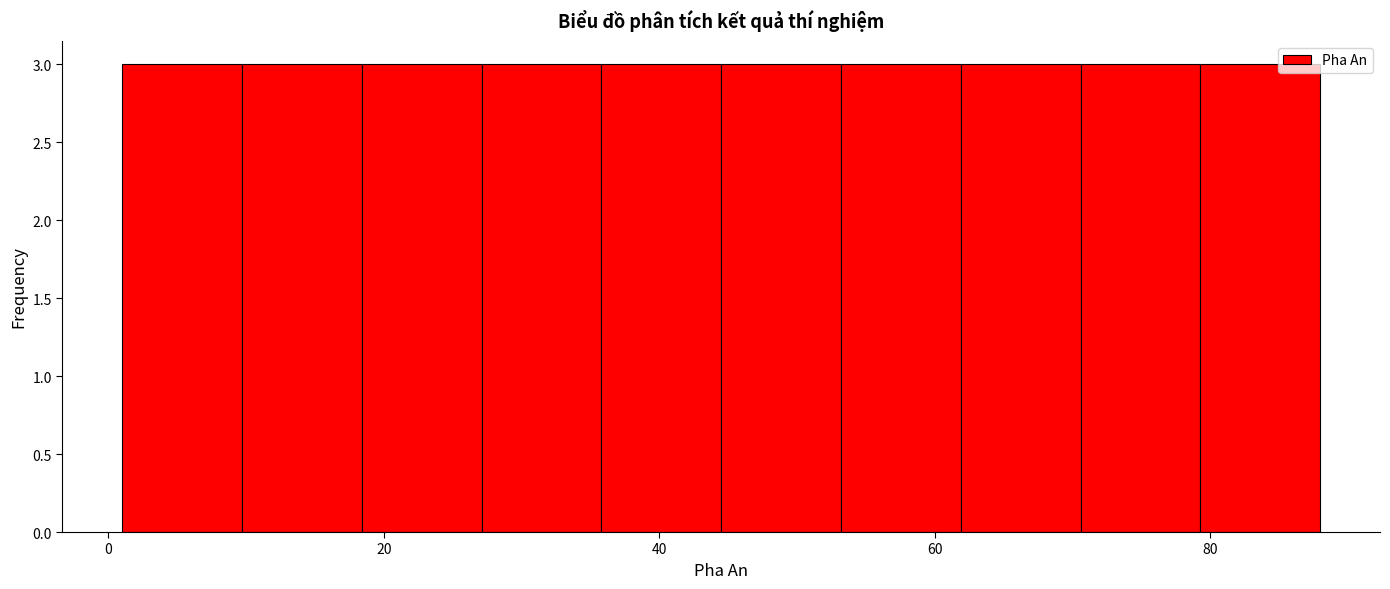

Reading left to right, transcribe this chart: for each bar, give the range it covers on the x-axis and its height. Neither the bar edges nor the heights are printed on the chart, so give them approximately, as read against the axes.

2 to 10: 3
10 to 18: 3
18 to 28: 3
28 to 36: 3
36 to 44: 3
44 to 54: 3
54 to 62: 3
62 to 70: 3
70 to 80: 3
80 to 88: 3